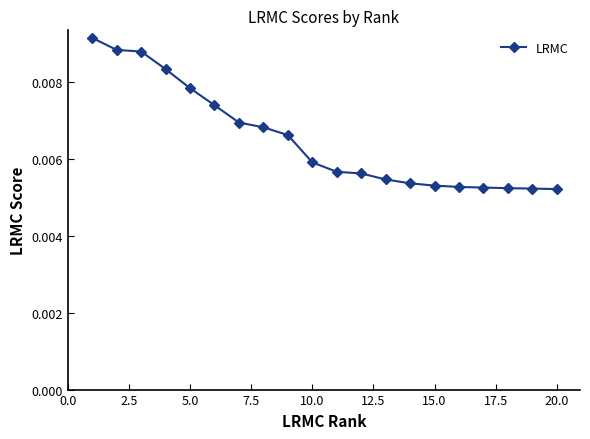

How many values are between 0 and 1?

20